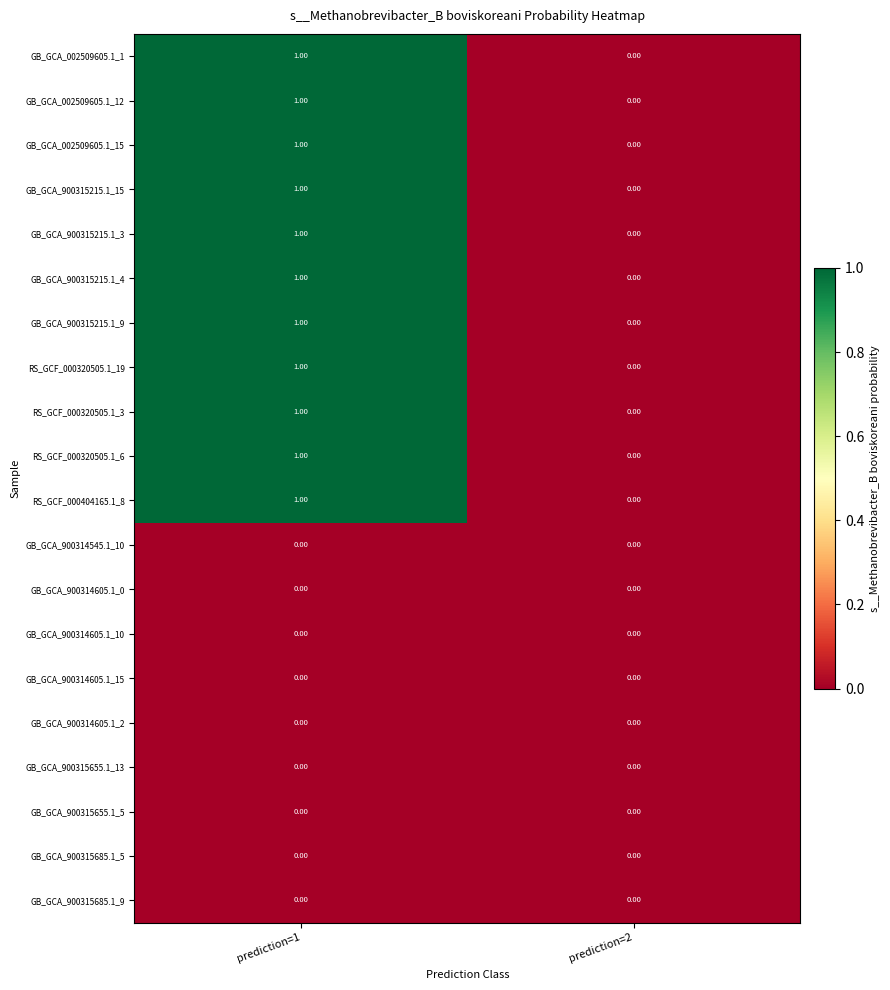

Is the value of GB_GCA_900315215.1_3 at prediction=1 greater than the value of GB_GCA_900315685.1_5 at prediction=2?

Yes